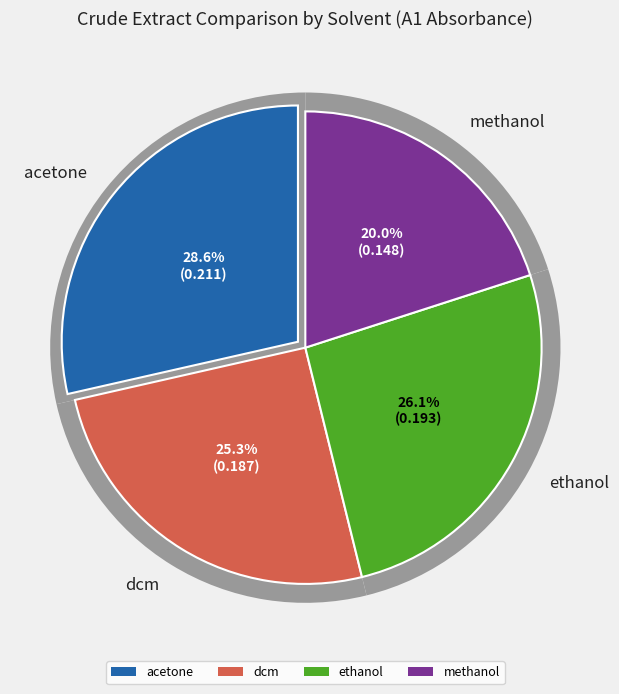

Is there a majority slice in this chart?

No